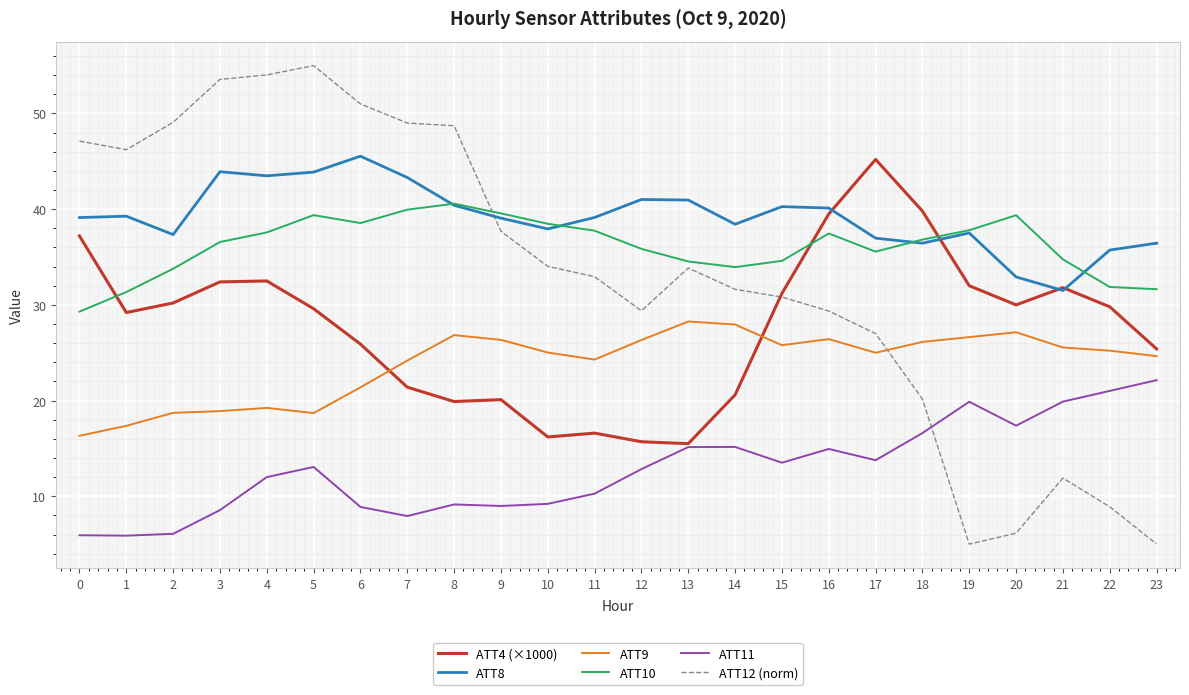

Which series ends up on top after the final intersection of ATT10 and ATT12 (norm)?

ATT10